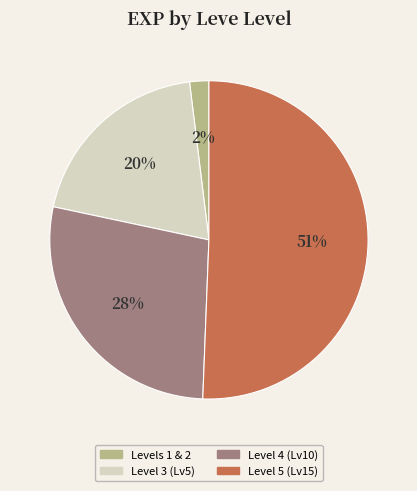

To the nearest percent, what is the difference between the largest and smallest slice percentages?

49%